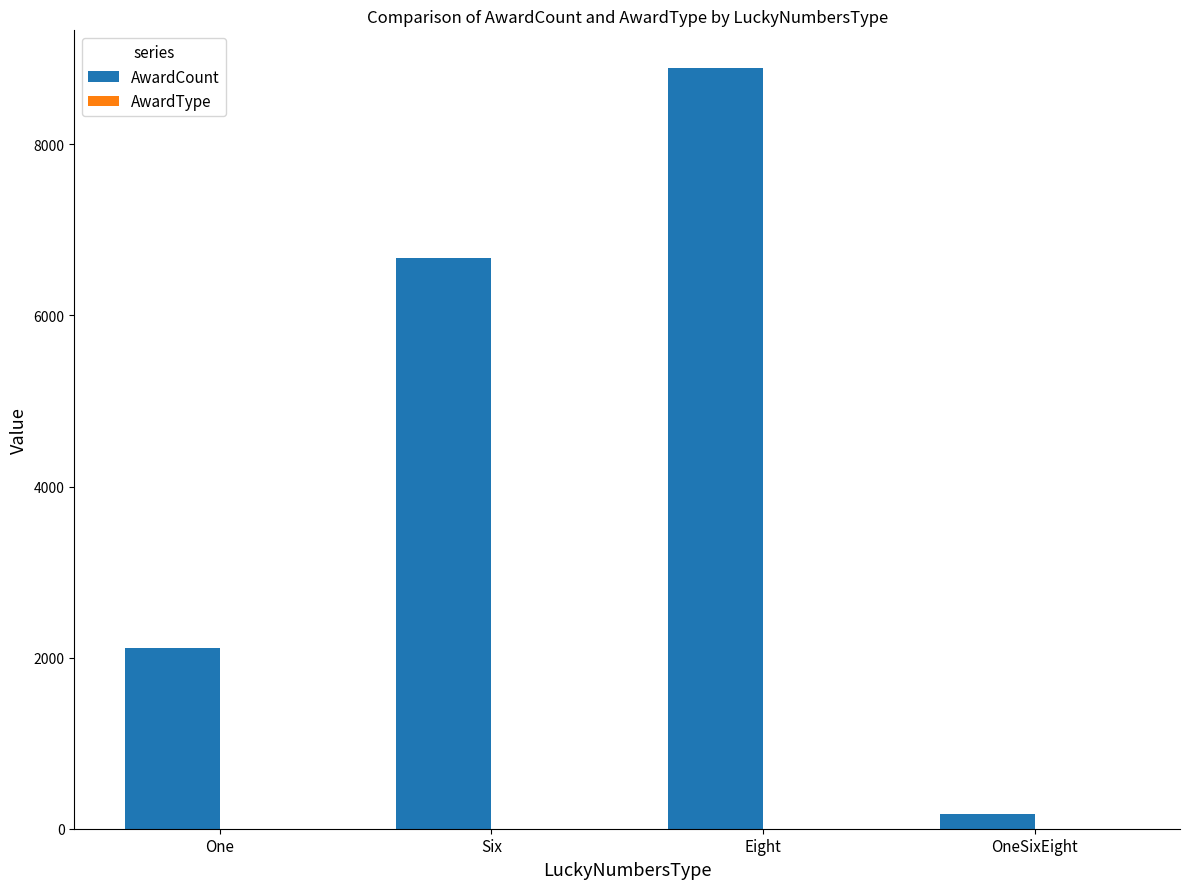

What is the maximum value shown in the chart?

8888